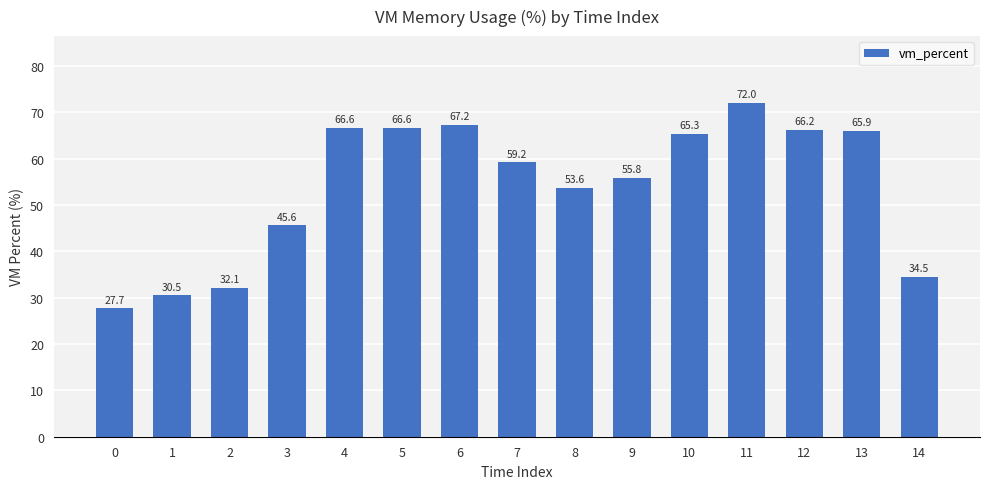

What is the average value?

53.9